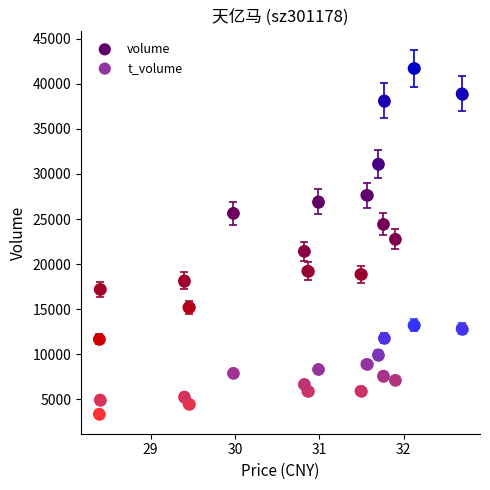

Across all data points, what is the range of Y values (max minus min)?

38327